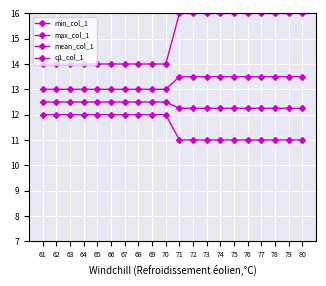

Count the q1_col_1 values in the range 12 to 13.

20